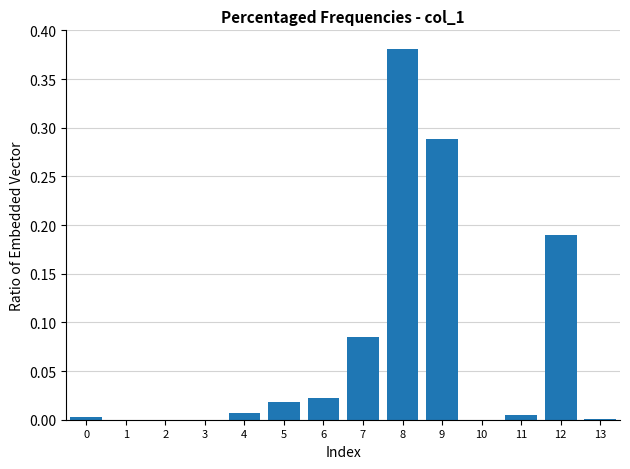

Which has a higher value, 7 or 4?

7